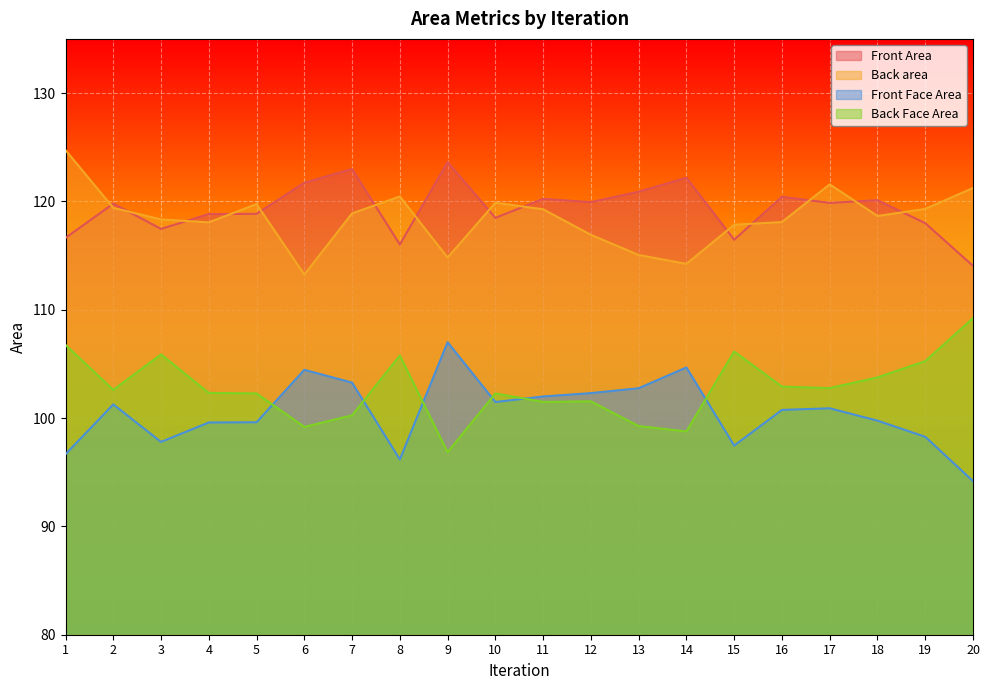

How many values in the Front Face Area series are below 100?

9